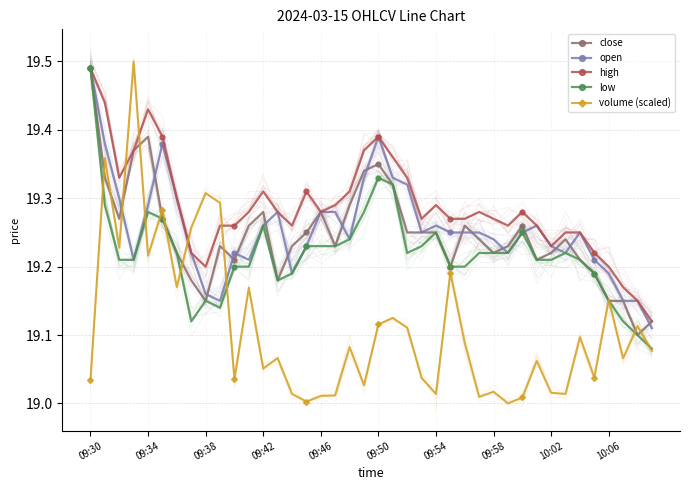

True or false: close has a value of 8.4 at 10:06.

False